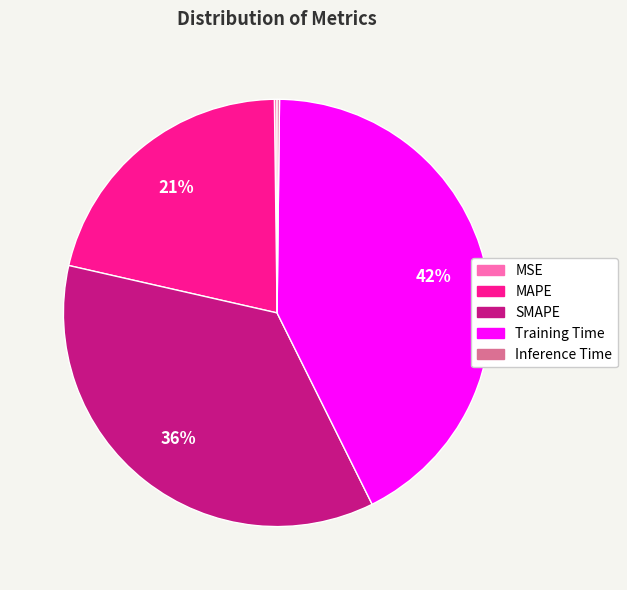

To the nearest percent, what is the difference between the largest and smallest slice percentages?

42%